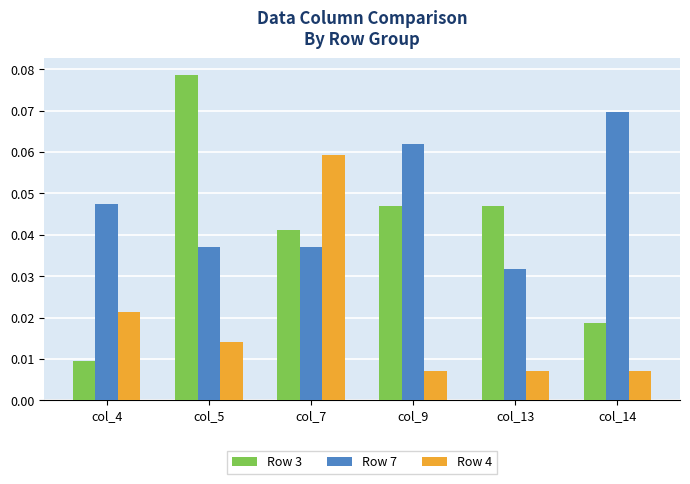

Which series has the widest spread of values?

Row 3